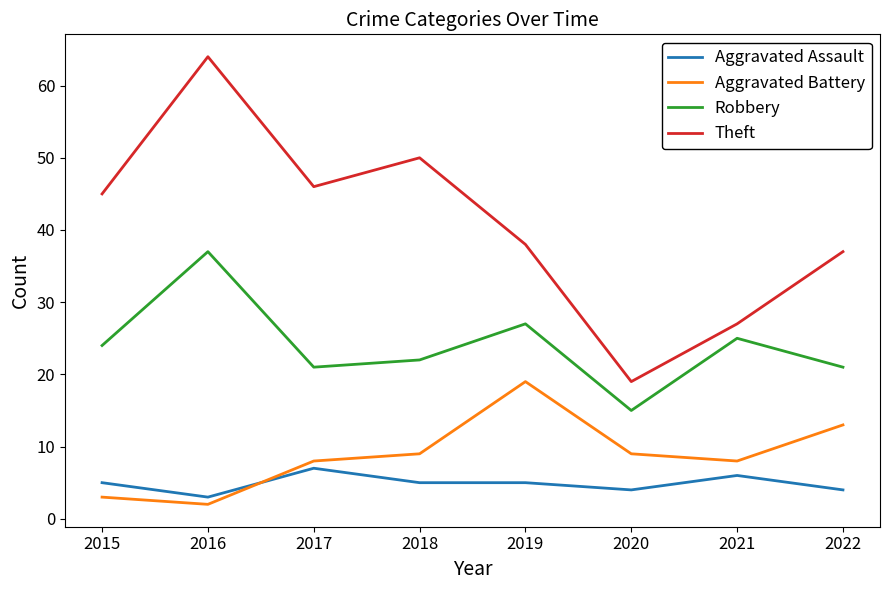

List the series in order of their peak value, highest first.

Theft, Robbery, Aggravated Battery, Aggravated Assault